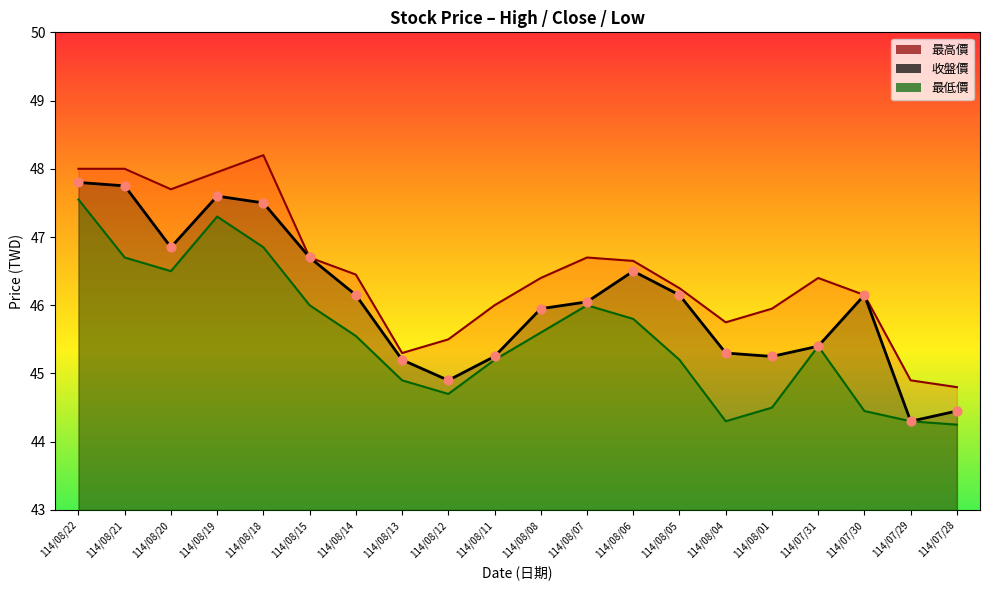

What are all the series names shown in the legend?

最高價, 收盤價, 最低價